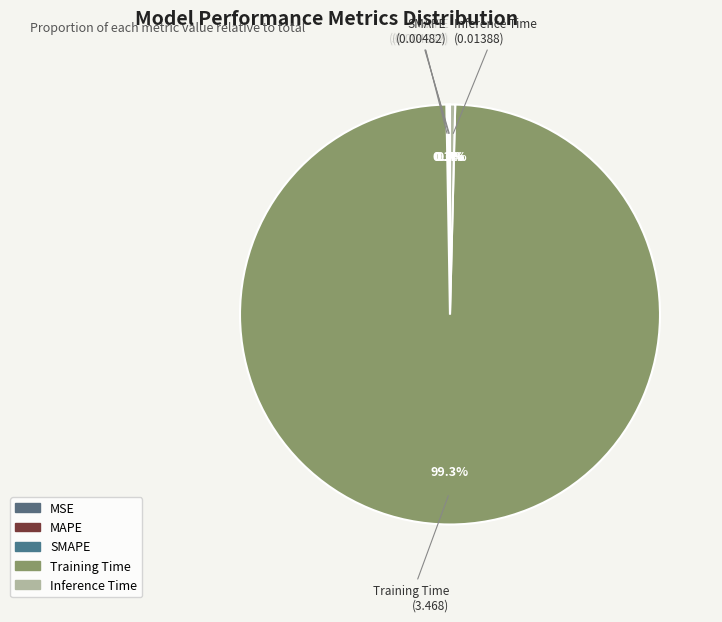

Which slice is the largest?

Training Time